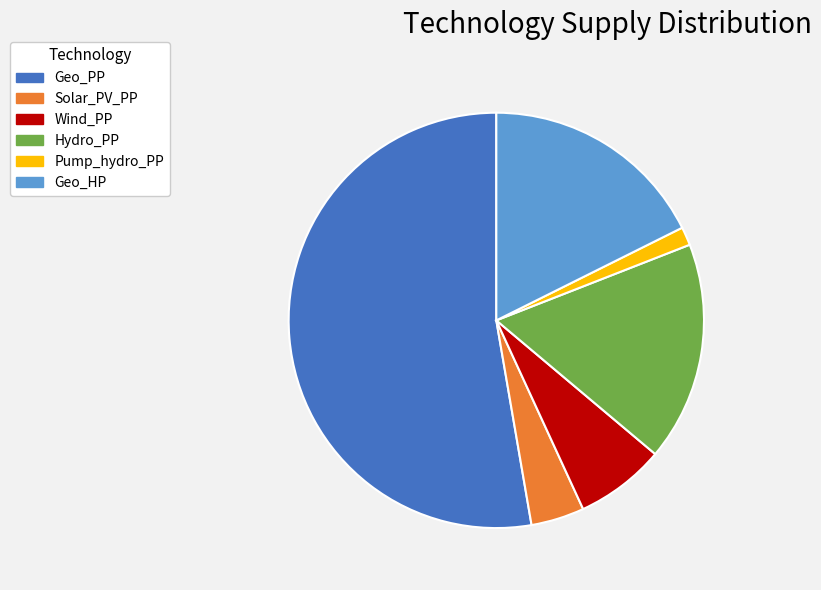

Rank the categories by value from highest to lowest.

Geo_PP, Geo_HP, Hydro_PP, Wind_PP, Solar_PV_PP, Pump_hydro_PP